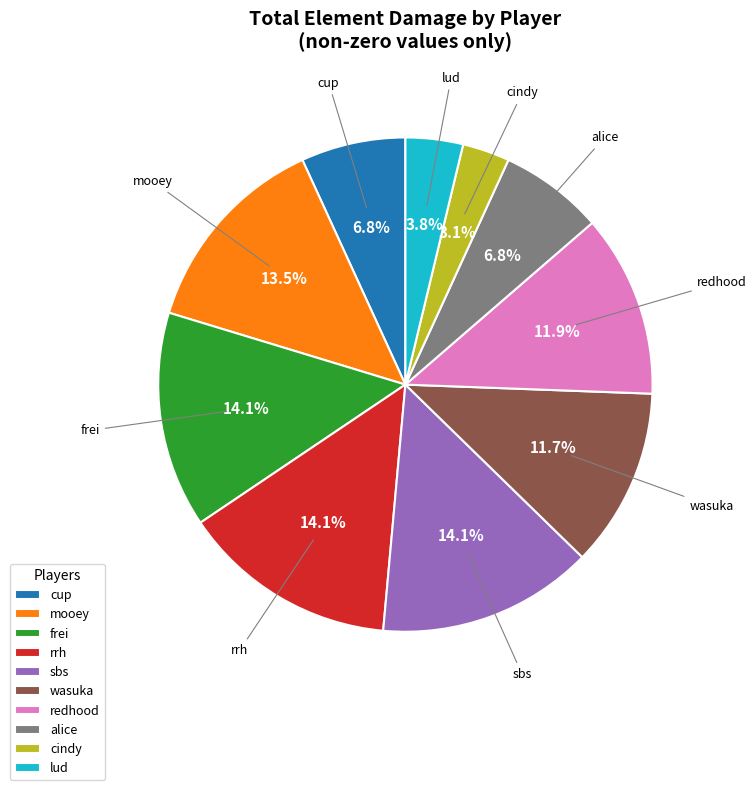

Which category has the smallest portion of the pie?

cindy